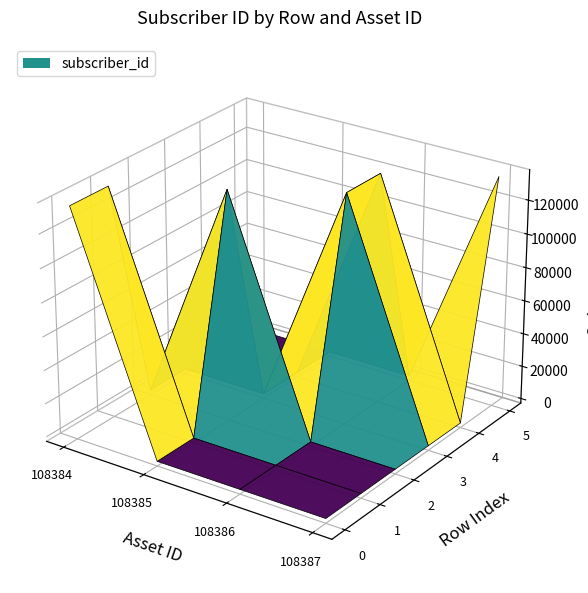

The 108387 series shows 0 at 0. True or false?

True